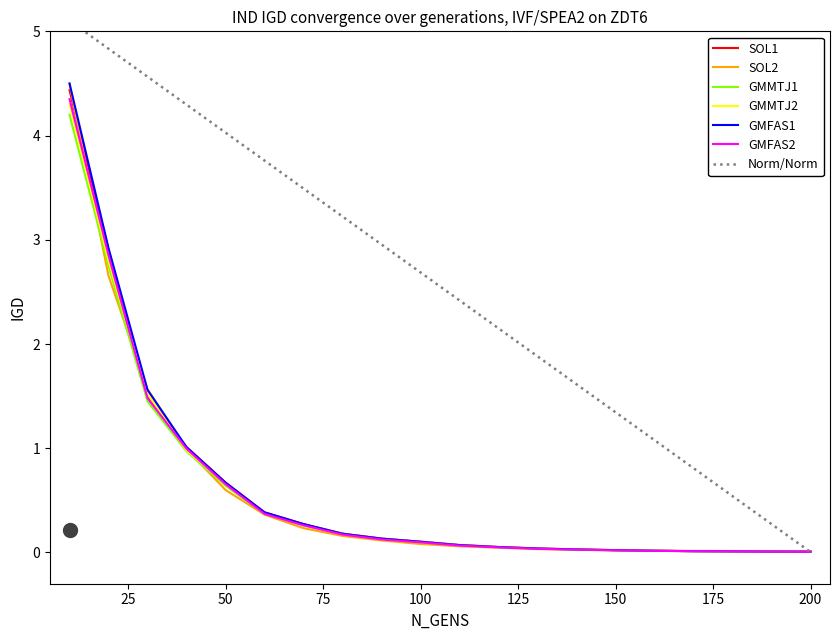

The value of GMMTJ1 at 200 is 0.0. True or false?

True